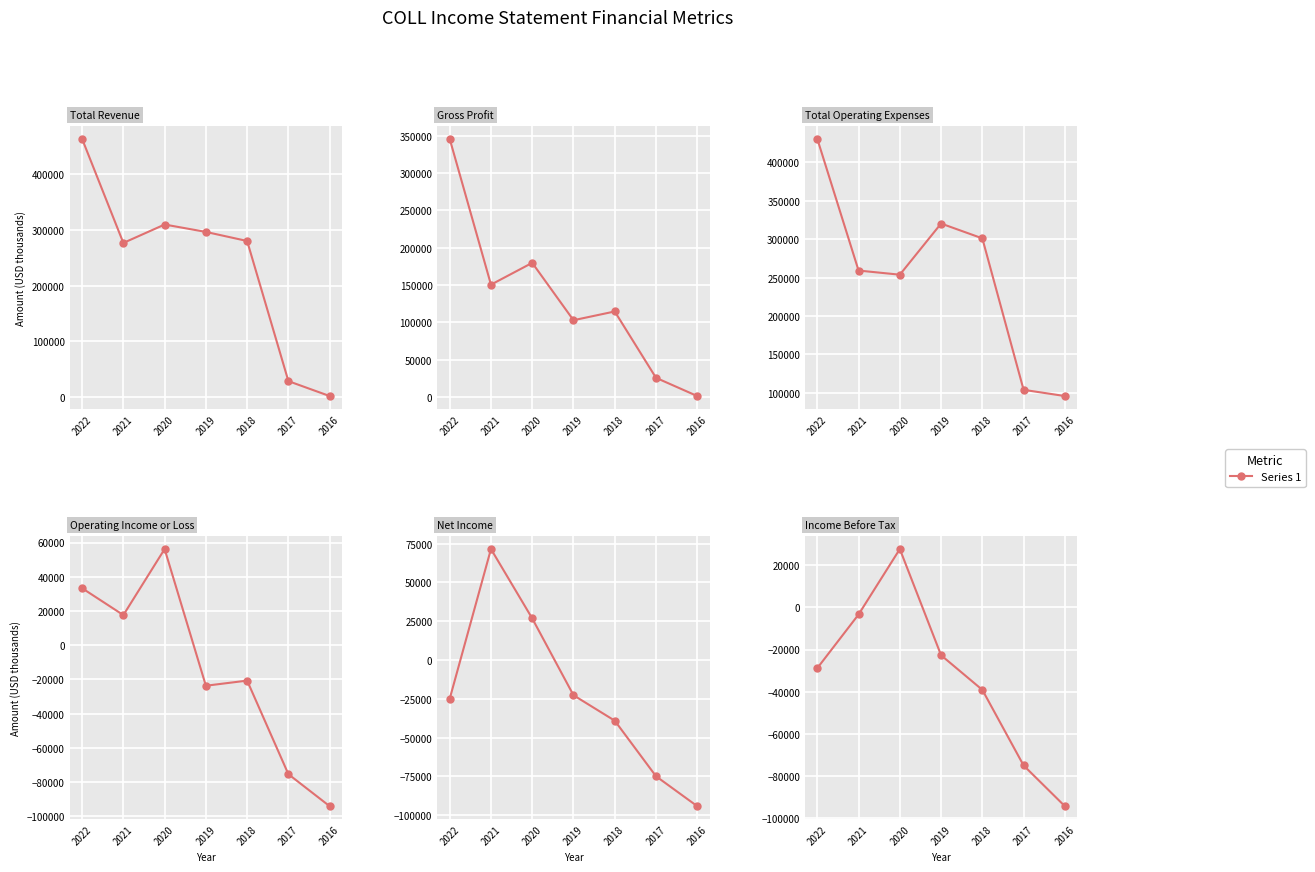

Reading left to right, extract all data points from this chart.

Total Revenue: 2022=463900	2021=276900	2020=310000	2019=296700	2018=280400	2017=28500	2016=1700
Gross Profit: 2022=345700	2021=150600	2020=179800	2019=103000	2018=114700	2017=25900	2016=1500
Total Operating Expenses: 2022=430600	2021=259200	2020=253800	2019=320400	2018=301100	2017=103900	2016=95800
Operating Income or Loss: 2022=33300	2021=17600	2020=56200	2019=-23700	2018=-20700	2017=-75400	2016=-94100
Net Income: 2022=-25000	2021=71500	2020=26800	2019=-22700	2018=-39100	2017=-74900	2016=-94200
Income Before Tax: 2022=-28800	2021=-3400	2020=27600	2019=-22700	2018=-39100	2017=-74900	2016=-94200